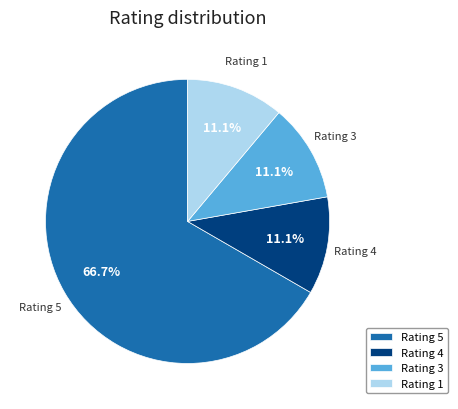

Between Rating 5 and Rating 1, which is larger?

Rating 5